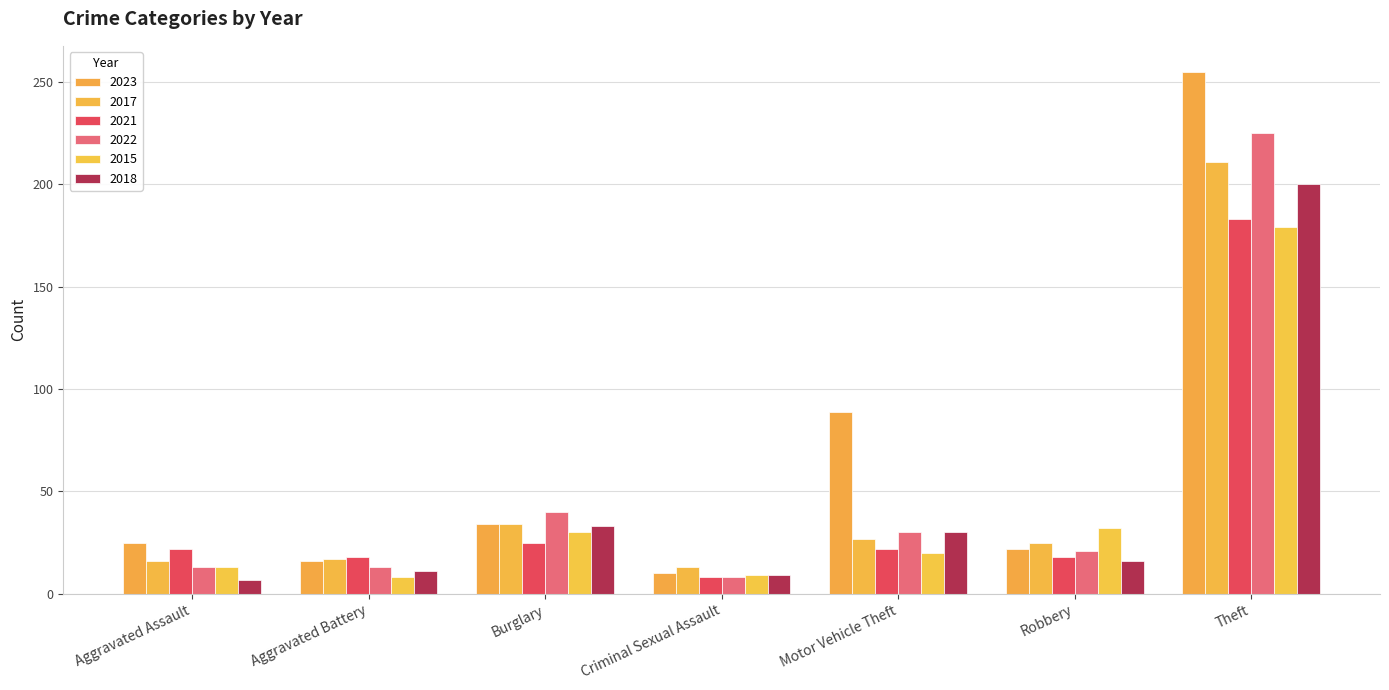

Which series has the widest spread of values?

2023